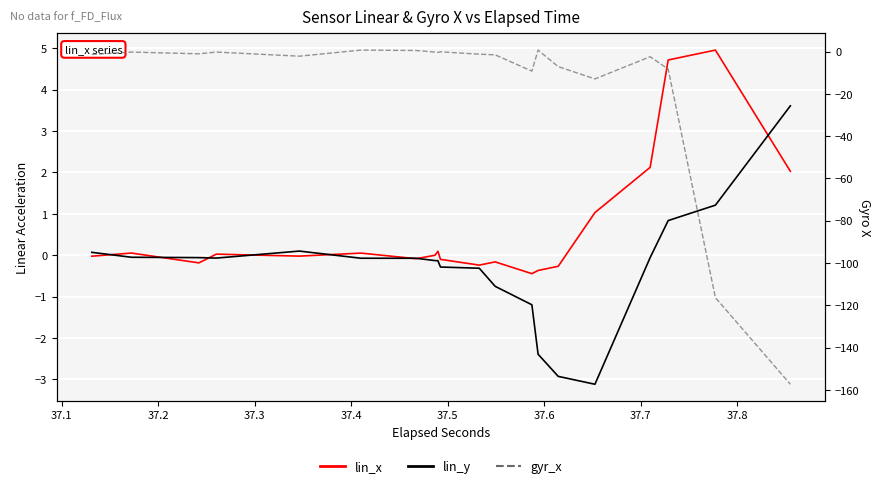

How many negative values does the gyr_x series have?

34